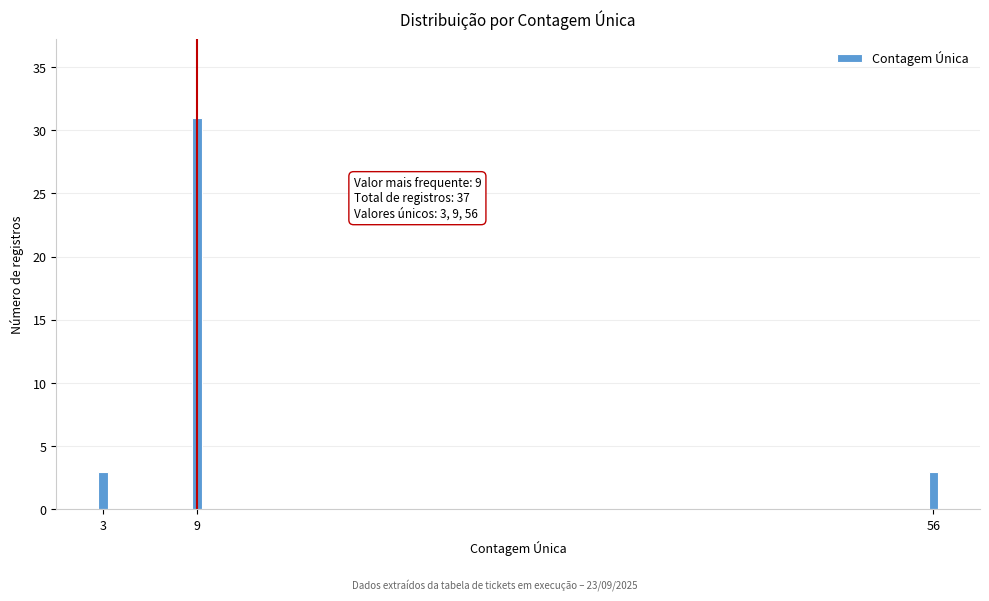

Reading right to left, list all the values displayed in this chart.

56=3	9=31	3=3